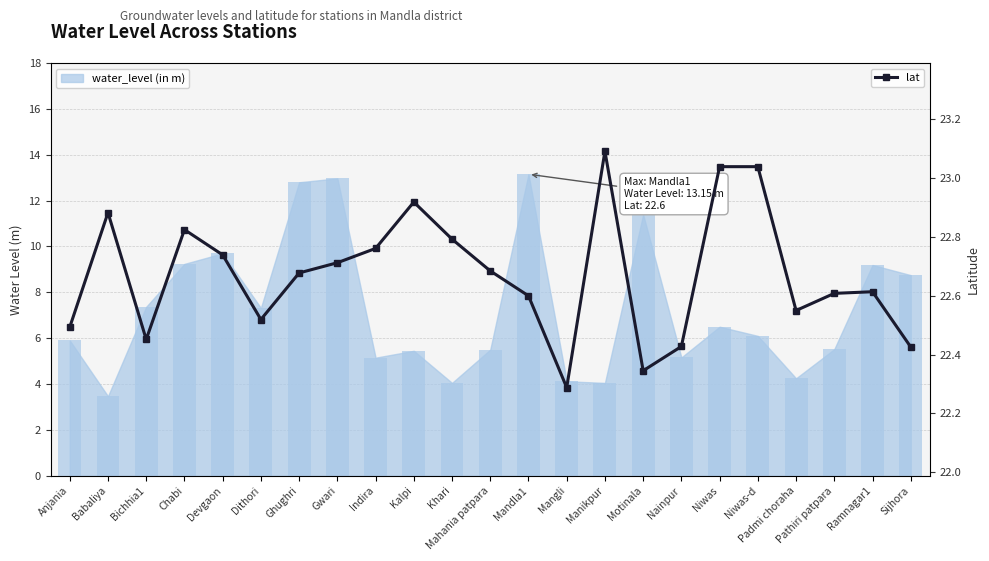

Approximately how many times larger is the value at Devgaon compared to Motinala?

1.0